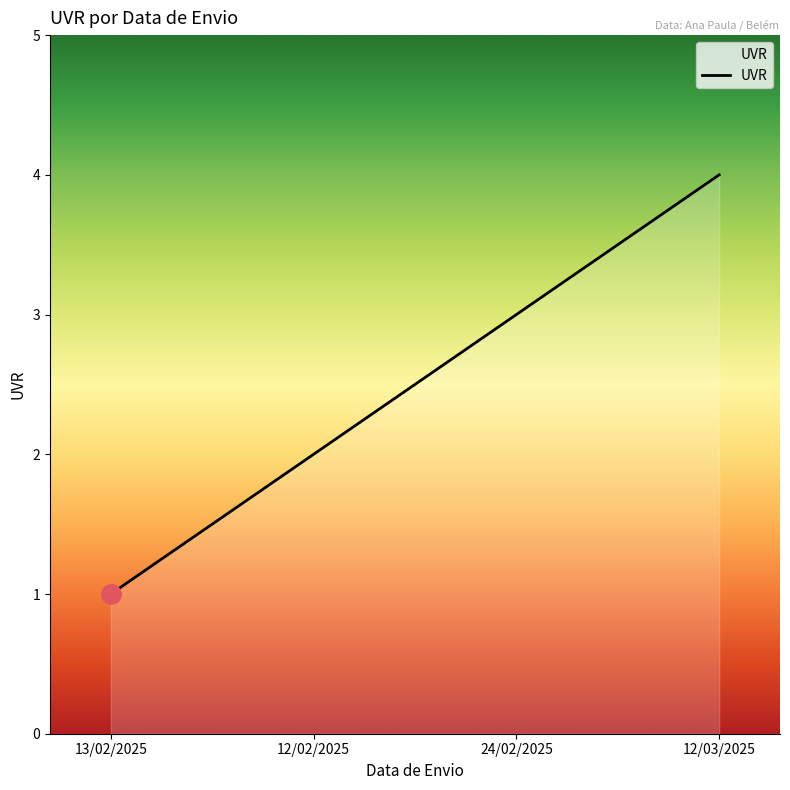

What is the sum of the values at 24/02/2025 and 12/03/2025?

7